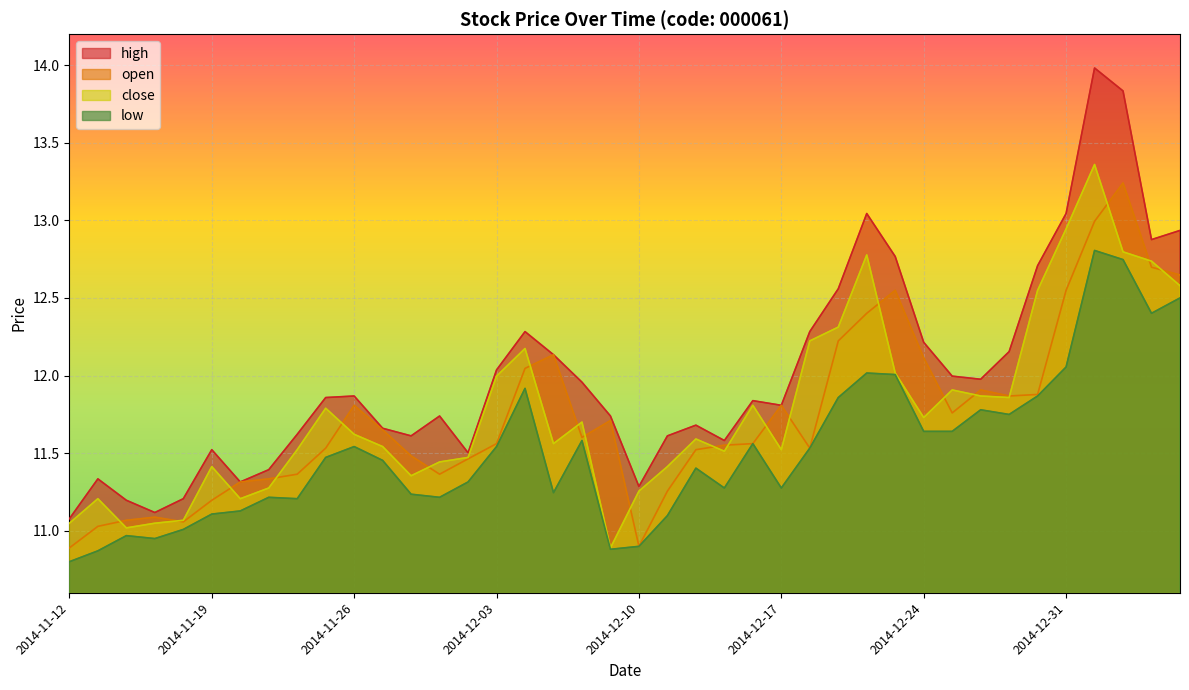

True or false: open and high cross at least once.

False